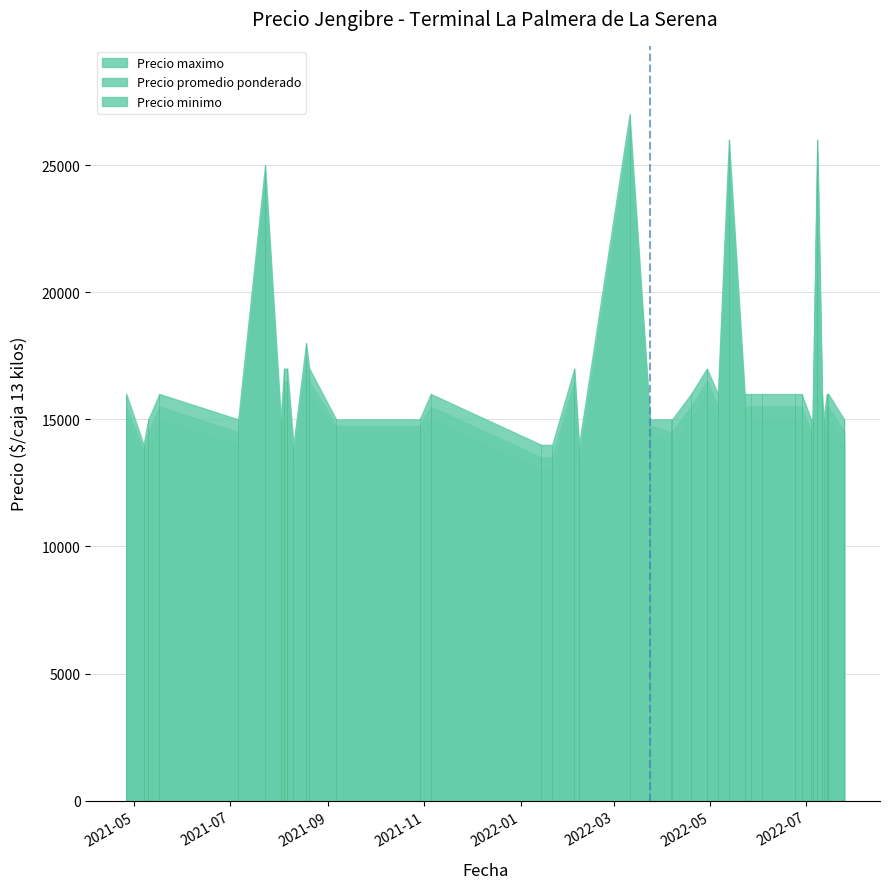

Between 2022-05-06 and 2022-07-08, which series saw the biggest shift?

Precio minimo